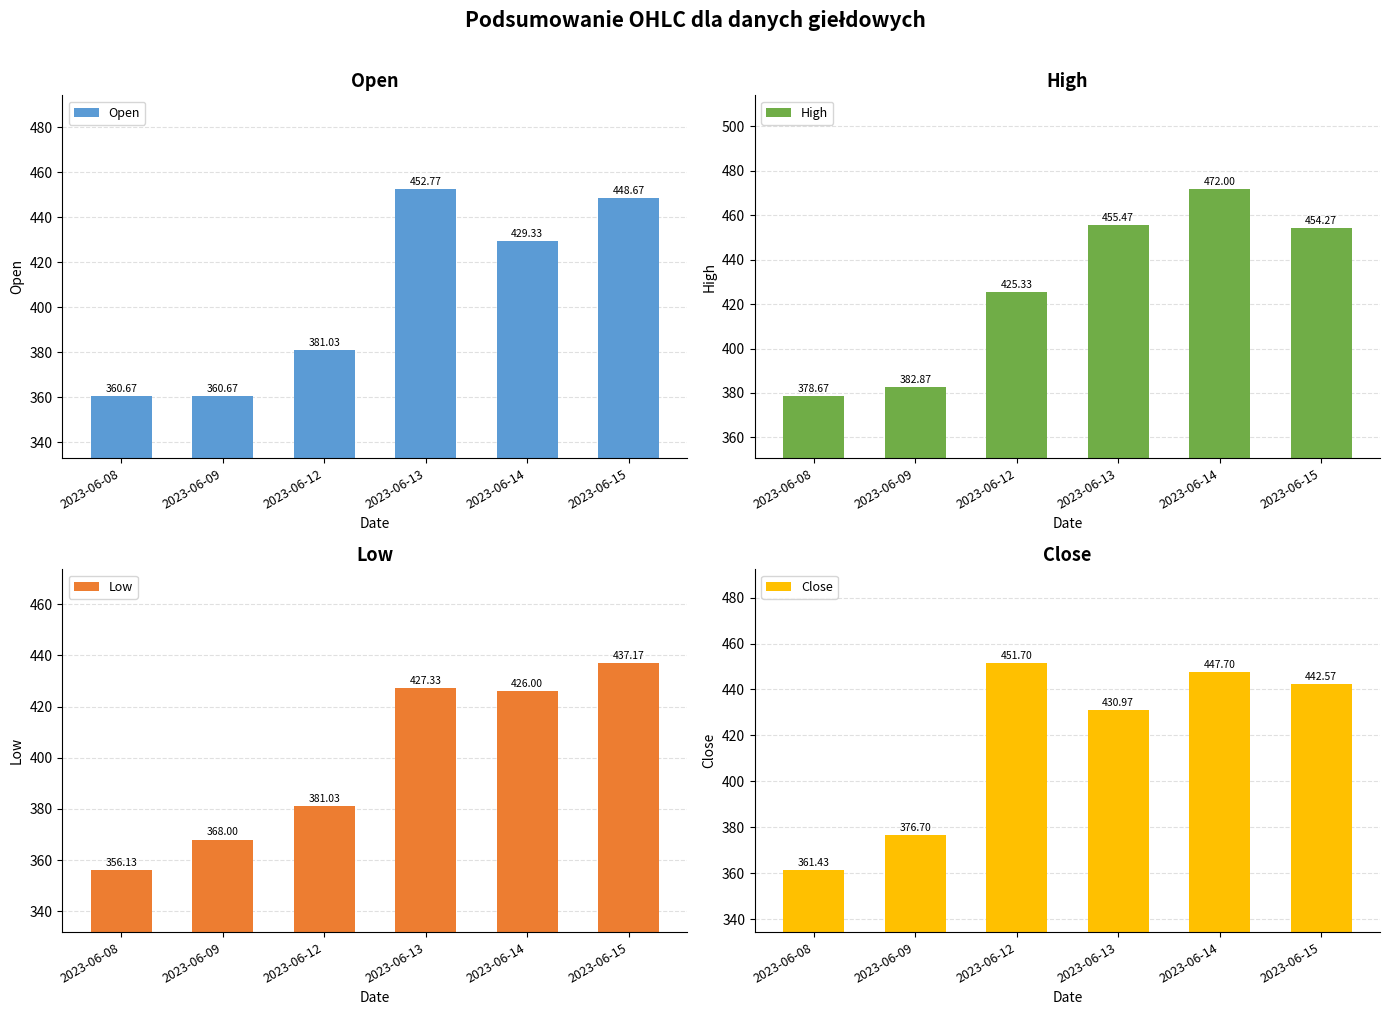

What is the difference between the maximum and minimum values in the Open series?

92.1